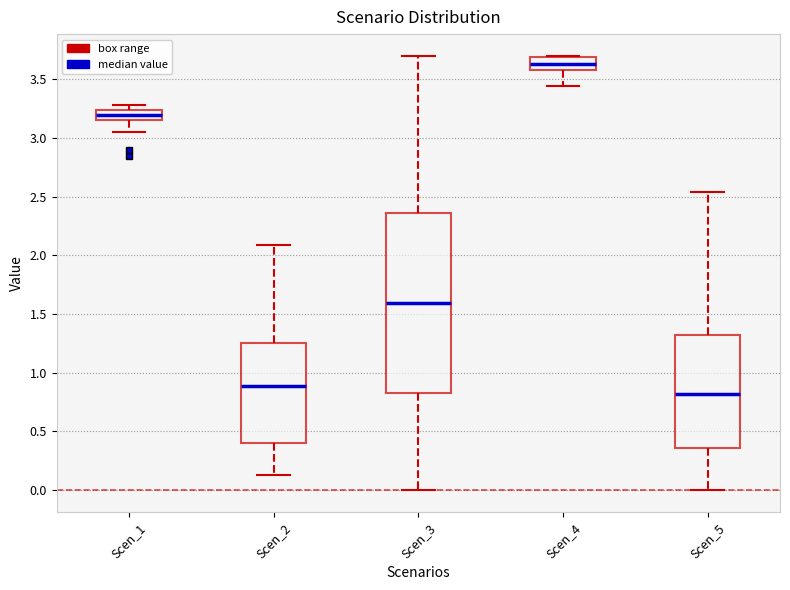

Reading left to right, transcribe this box plot: for each box, give where its median line is, the range the box spans, and where its two whiskers end, as read against the y-axis. The values are not printed on the chart, so give them approximately, as read against the axis.

Scen_1: median 3.20, box 3.15 to 3.25, whiskers 3.05 to 3.30
Scen_2: median 0.90, box 0.40 to 1.25, whiskers 0.15 to 2.10
Scen_3: median 1.60, box 0.80 to 2.35, whiskers 0.00 to 3.70
Scen_4: median 3.65, box 3.60 to 3.70, whiskers 3.45 to 3.70
Scen_5: median 0.80, box 0.35 to 1.30, whiskers 0.00 to 2.55